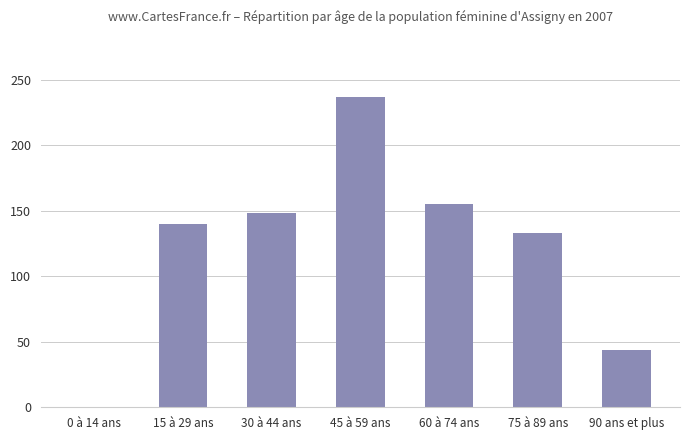

What is the maximum value shown in the chart?

237